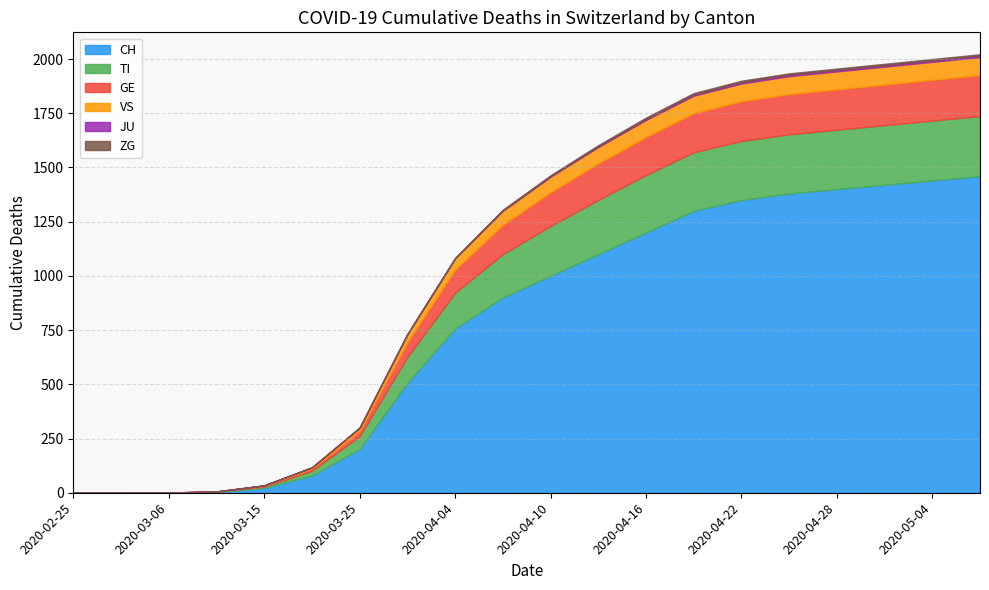

Which category has the lowest value in the CH series?

2020-02-25